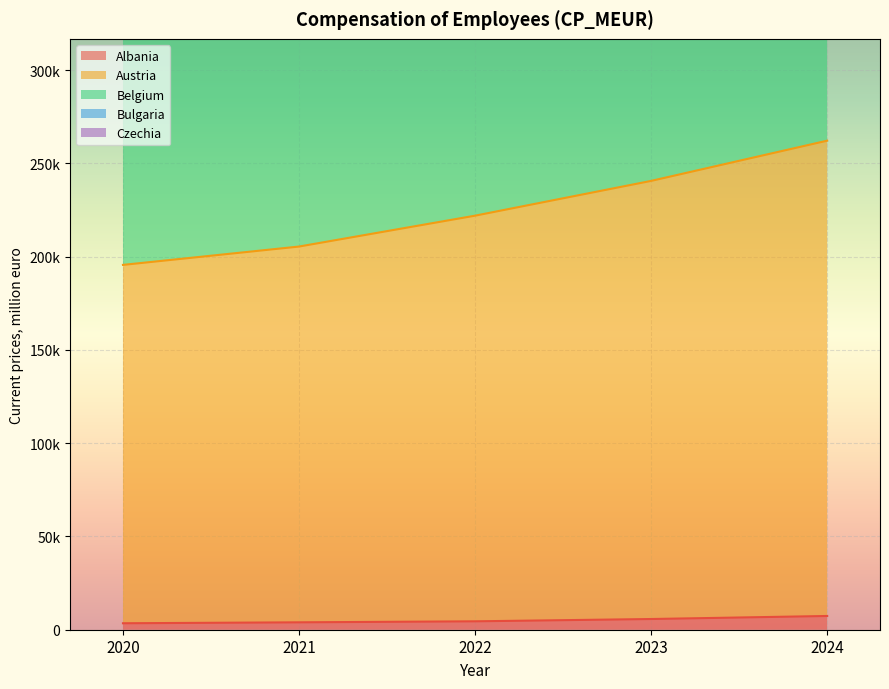

Which series has the widest spread of values?

Belgium